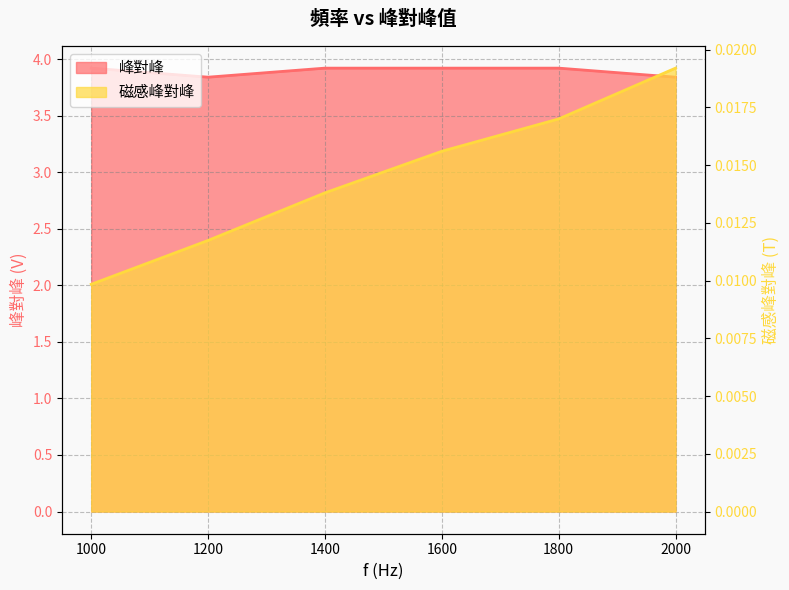

Reading left to right, extract all data points from this chart.

峰對峰: 1000=3.9	1200=3.8	1400=3.9	1600=3.9	1800=3.9	2000=3.8
磁感峰對峰: 1000=0.0	1200=0.0	1400=0.0	1600=0.0	1800=0.0	2000=0.0